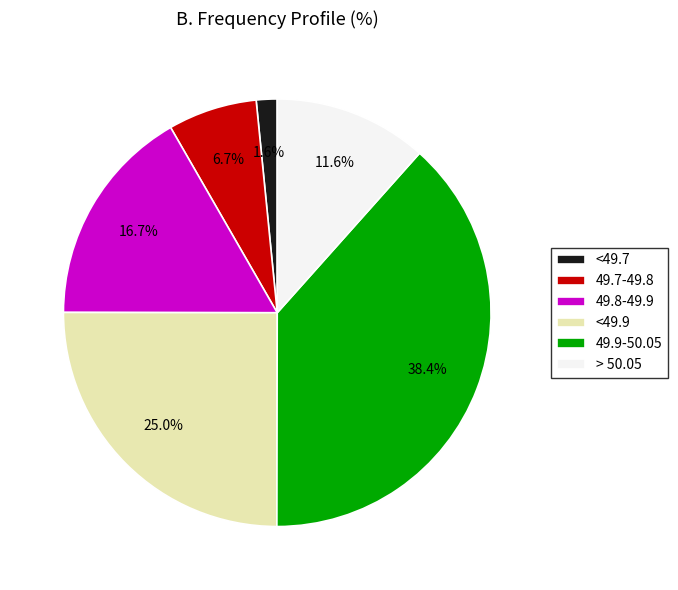

To the nearest percent, what percentage of the pie is 49.9-50.05?

38%